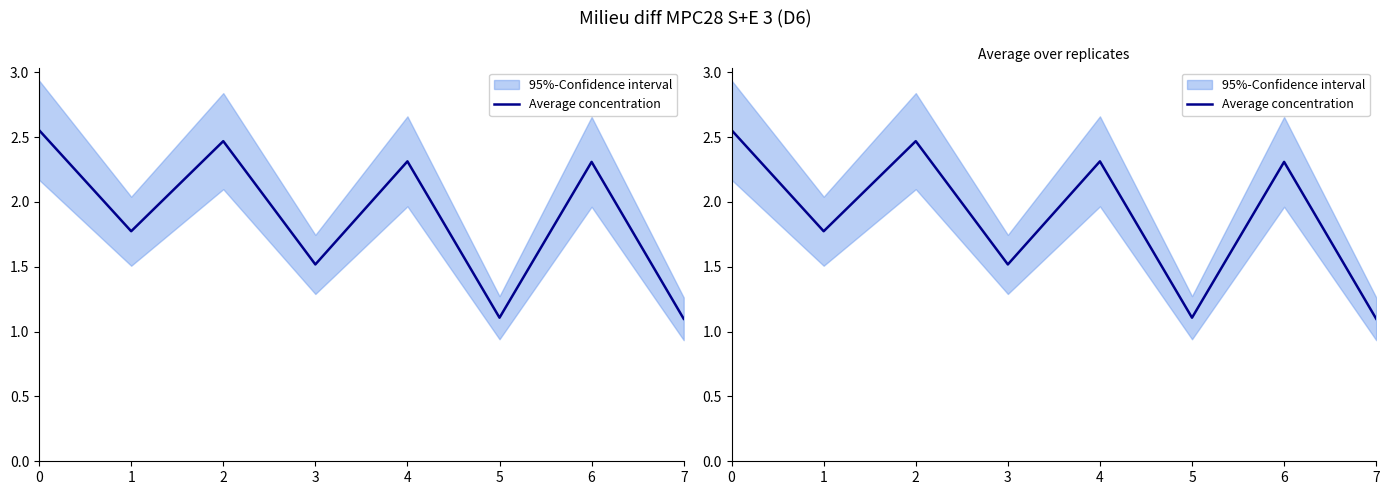

What is the approximate value at 1?

1.8